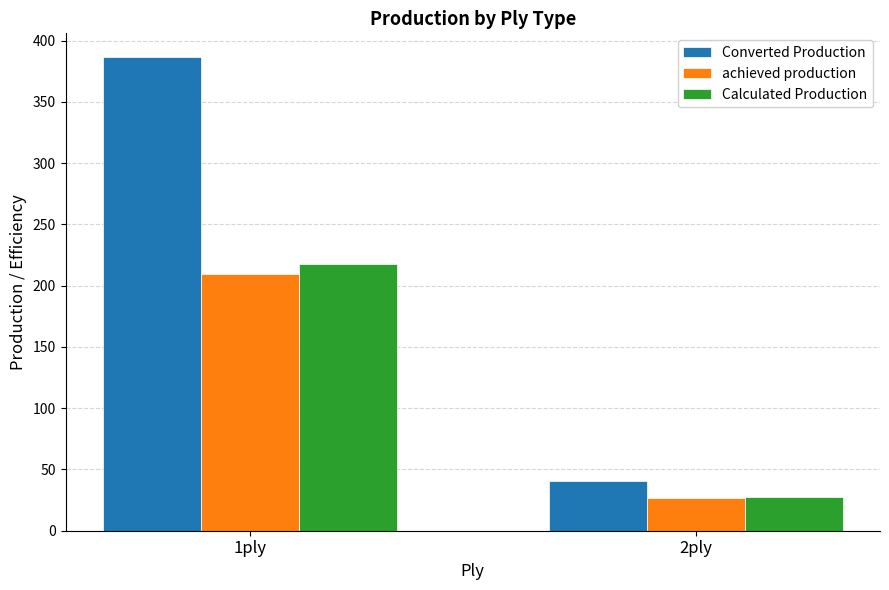

Count the number of data series in this chart.

3